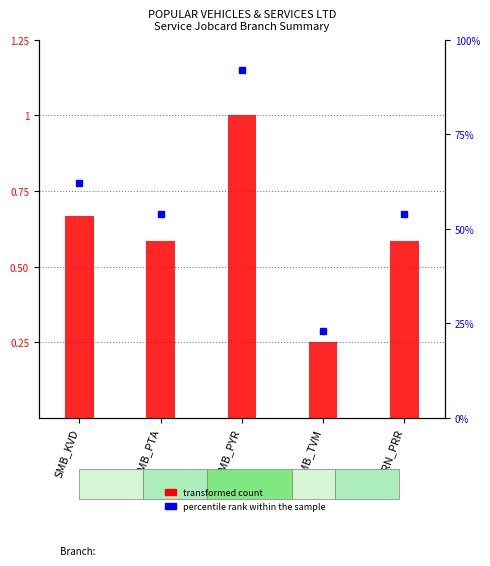

List the labels in order of value, largest first.

SMB_PYR, SMB_KVD, SMB_PTA, SRN_PRR, SMB_TVM